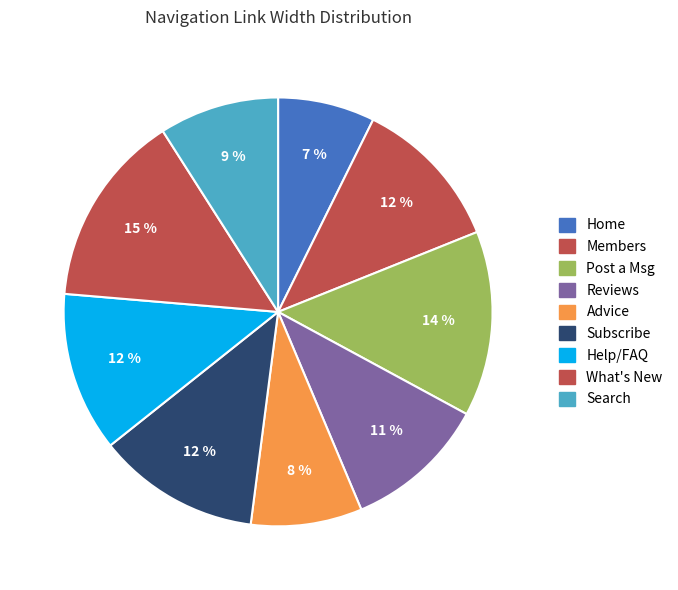

How much of the chart is everything except Home?

92.7%